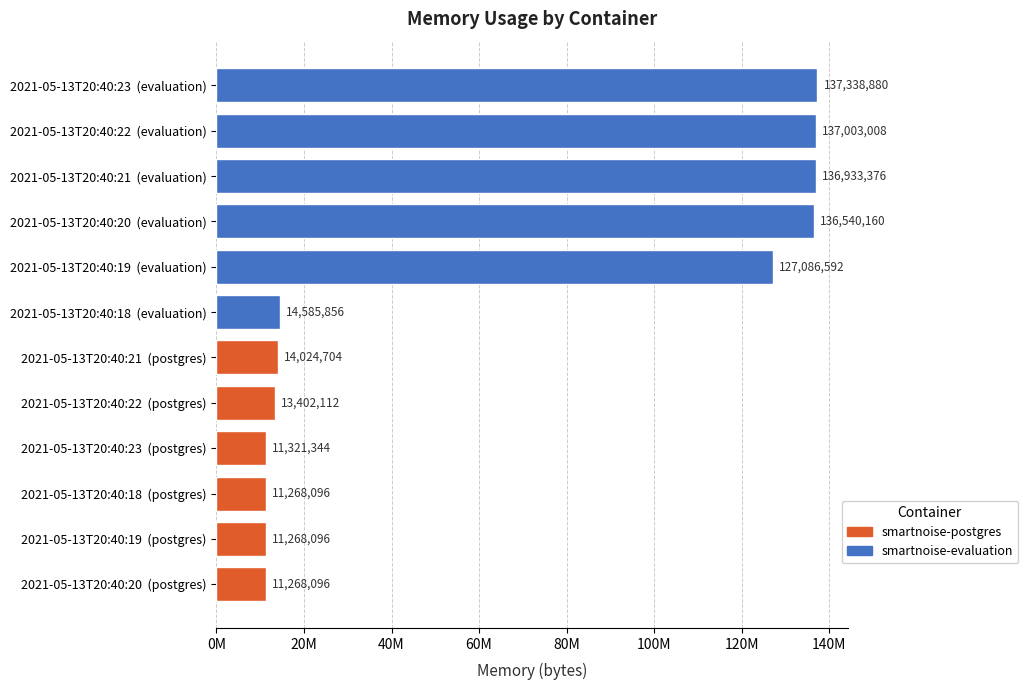

Is the value of smartnoise-postgres at 2021-05-13T20:40:19 greater than the value of smartnoise-evaluation at 2021-05-13T20:40:20?

No